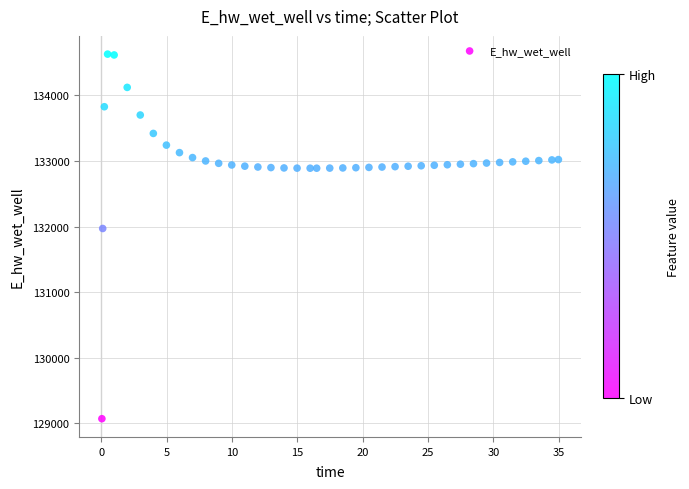

What Y value in the scatter plot is closest to 131849?

131970.0